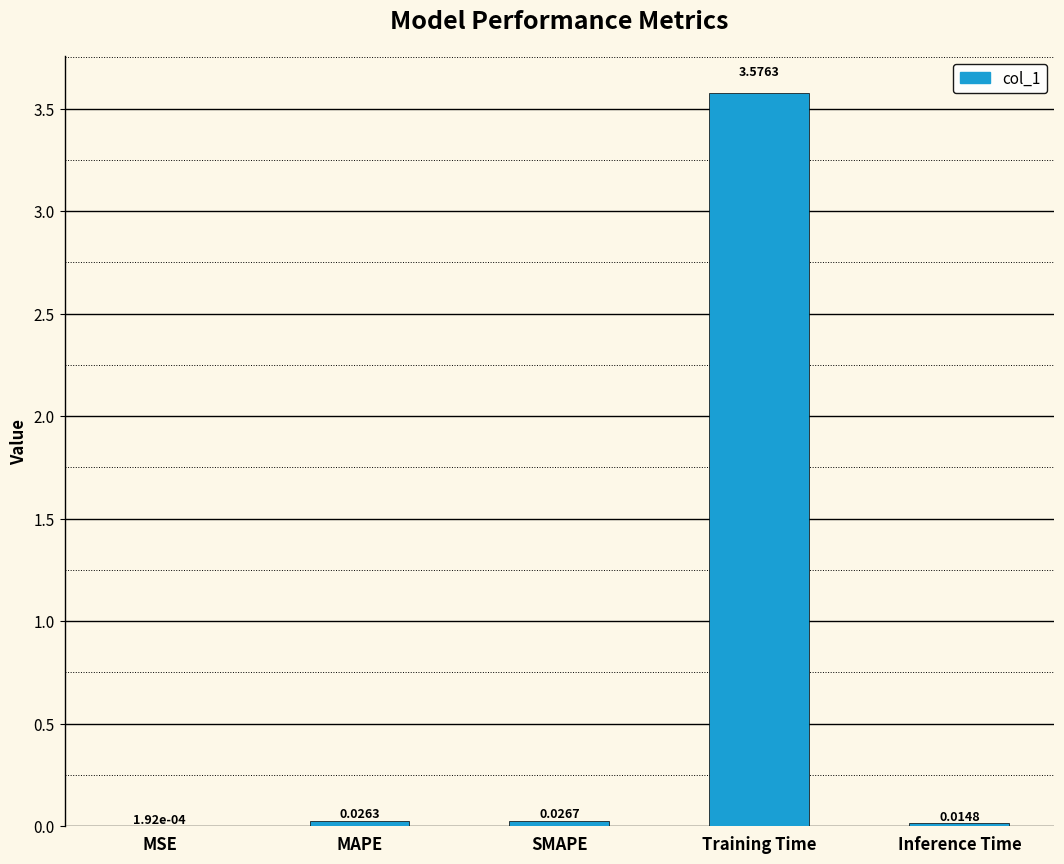

Which category has the highest value across all series?

Training Time